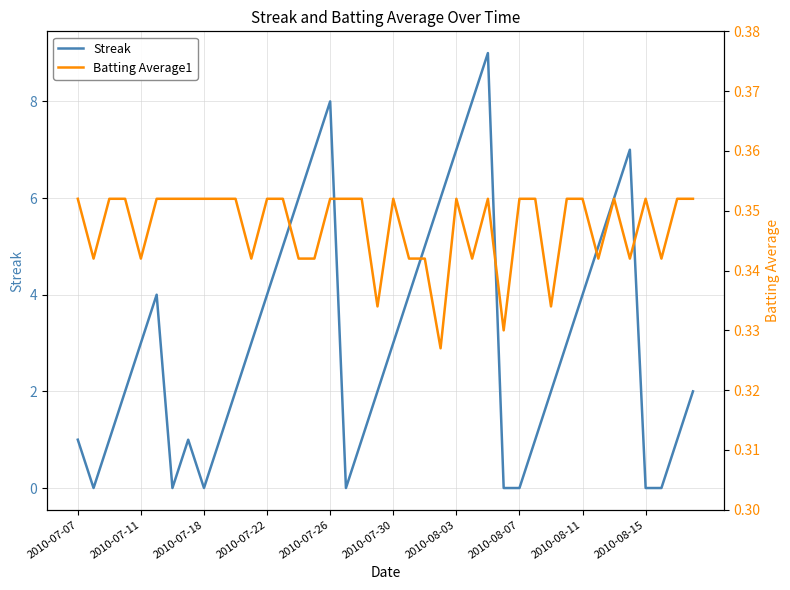

Reading right to left, transcribe all the data shown in this chart.

Streak: 2.0	1.0	0.0	0.0	7.0	6.0	5.0	4.0	3.0	2.0	1.0	0.0	0.0	9.0	8.0	7.0	6.0	5.0	4.0	3.0	2.0	1.0	0.0	8.0	7.0	6.0	5.0	4.0	3.0	2.0	1.0	0.0	1.0	0.0	4.0	3.0	2.0	1.0	0.0	1.0
Batting Average1: 0.4	0.4	0.3	0.4	0.3	0.4	0.3	0.4	0.4	0.3	0.4	0.4	0.3	0.4	0.3	0.4	0.3	0.3	0.3	0.4	0.3	0.4	0.4	0.4	0.3	0.3	0.4	0.4	0.3	0.4	0.4	0.4	0.4	0.4	0.4	0.3	0.4	0.4	0.3	0.4